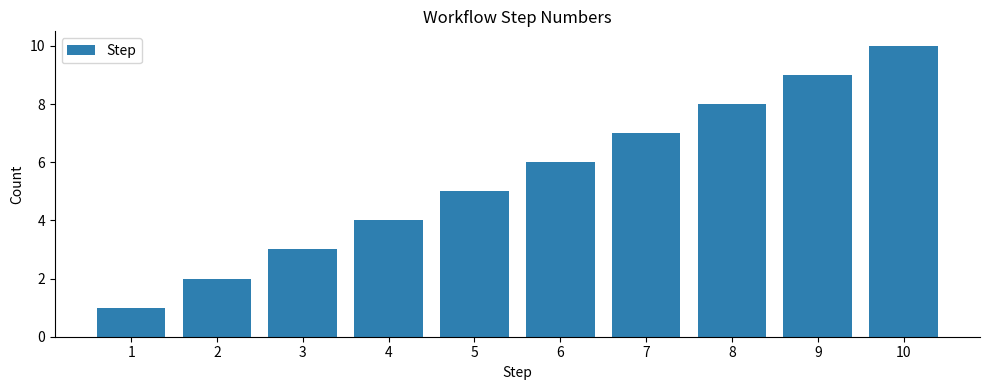

Between 3 and 10, which is larger?

10